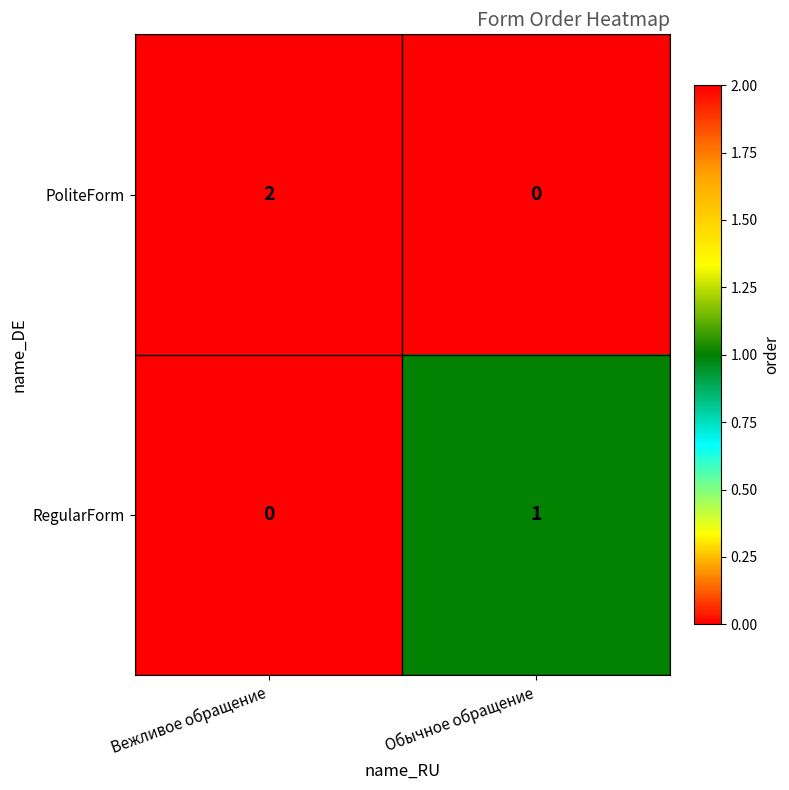

List the series in order of their peak value, highest first.

PoliteForm, RegularForm